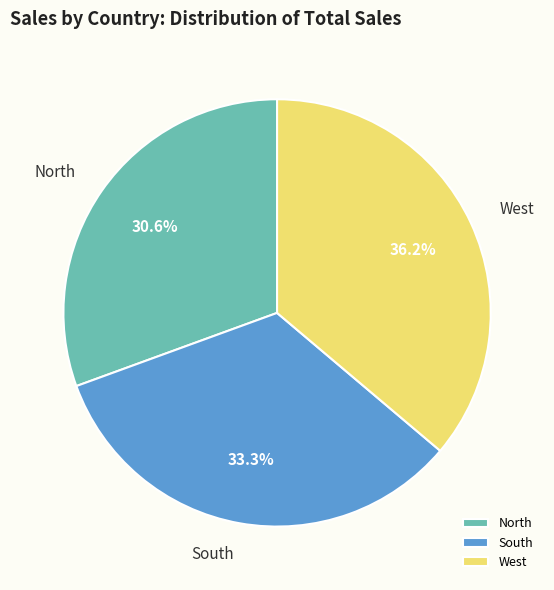

Is there a majority slice in this chart?

No